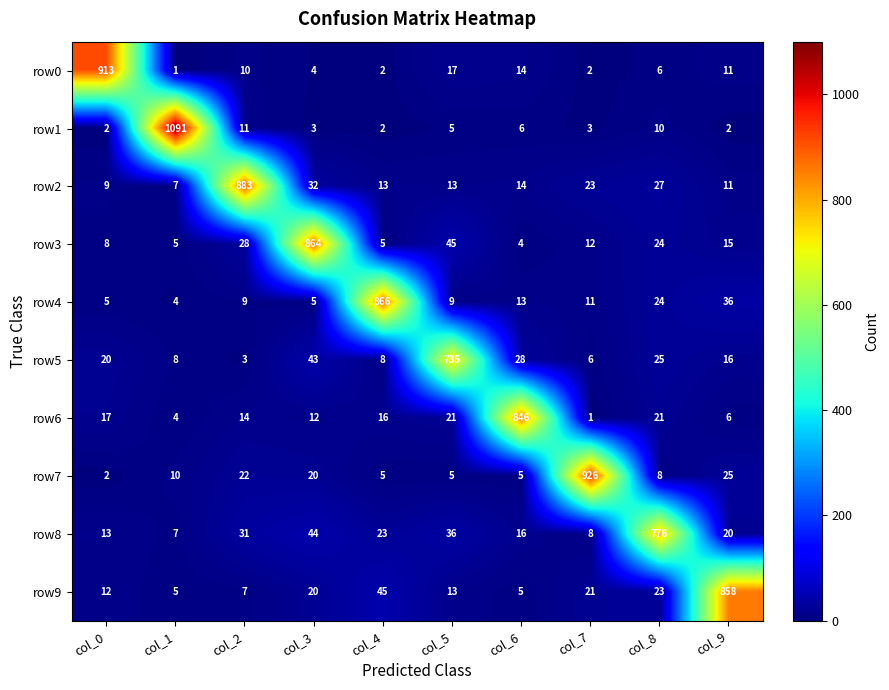

At which label does row3 first exceed 15?

col_2